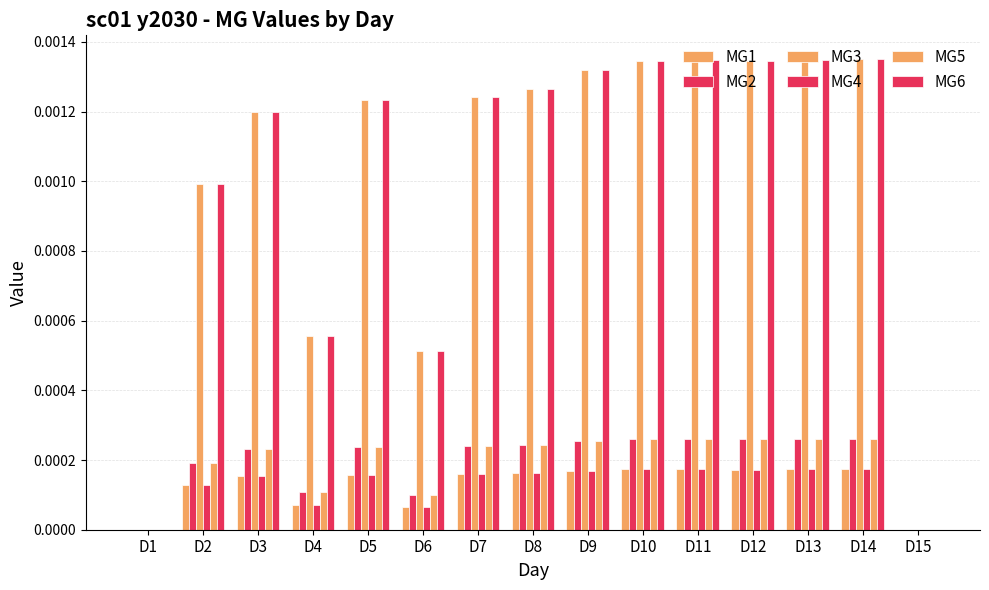

How many groups of bars are there?

15